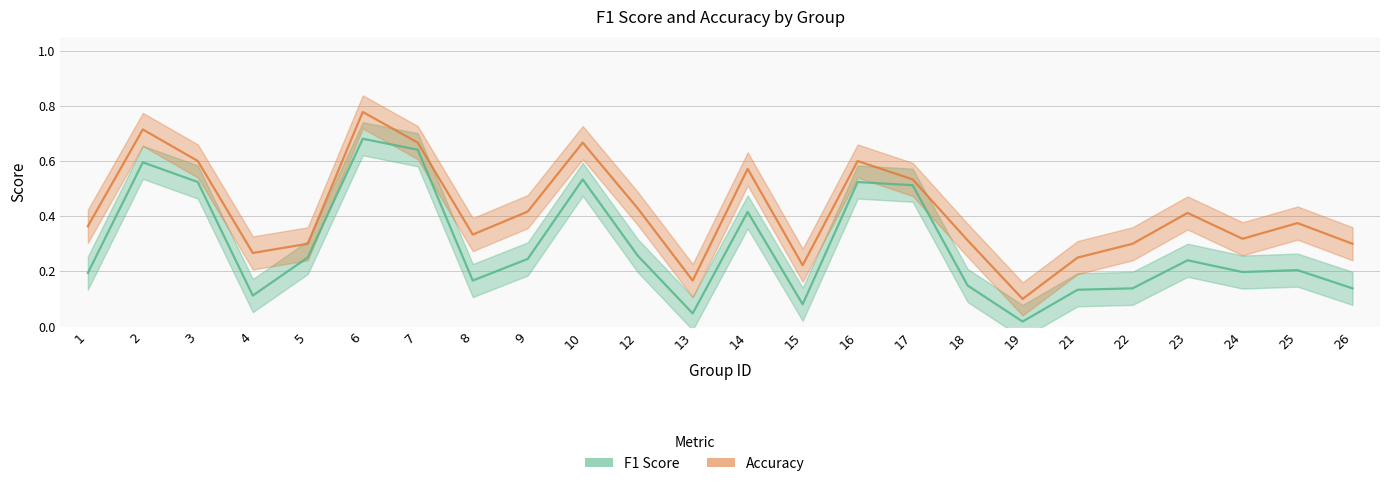

What is the value of the f1_line point at the 9th from the left?

0.2